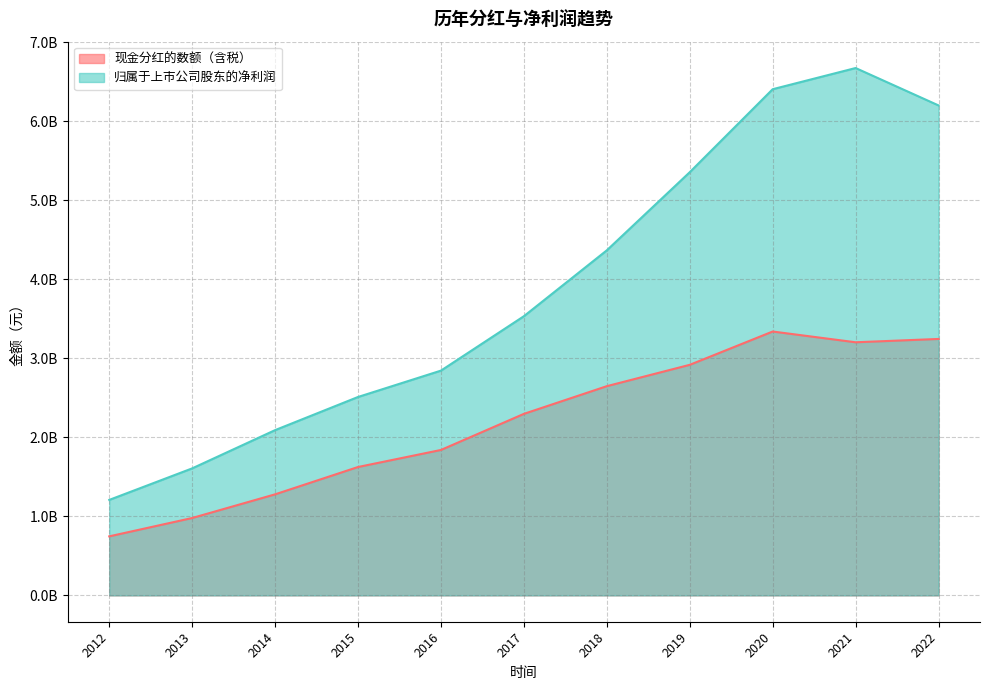

At which category does 现金分红的数额（含税） reach its first local peak?

2020